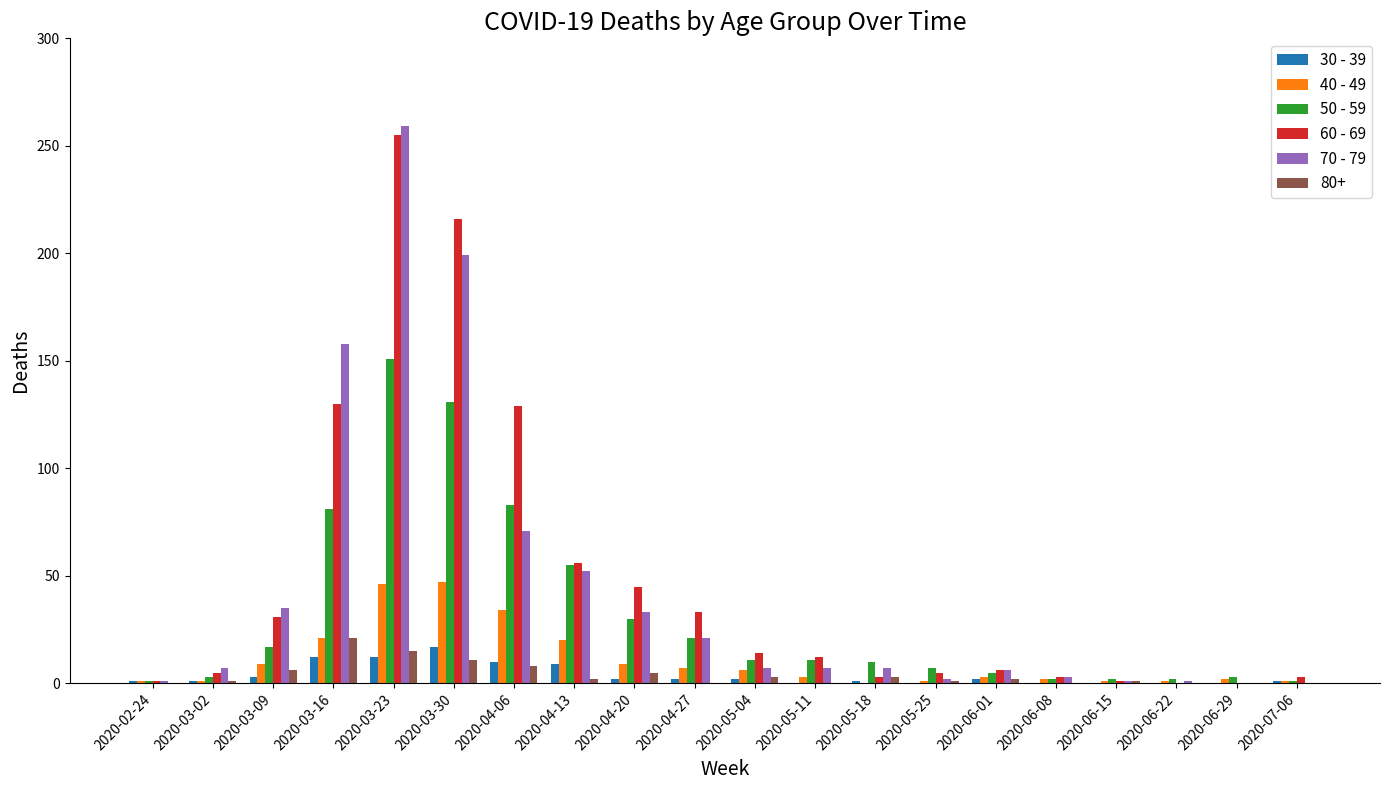

How many data points does each series have?

20